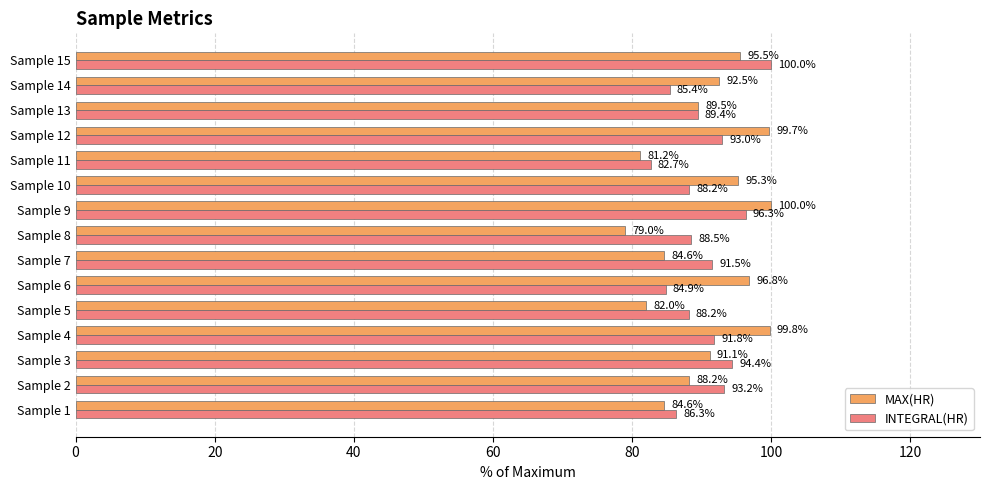

Which category has the lowest value in the MAX(HR) series?

Sample 8